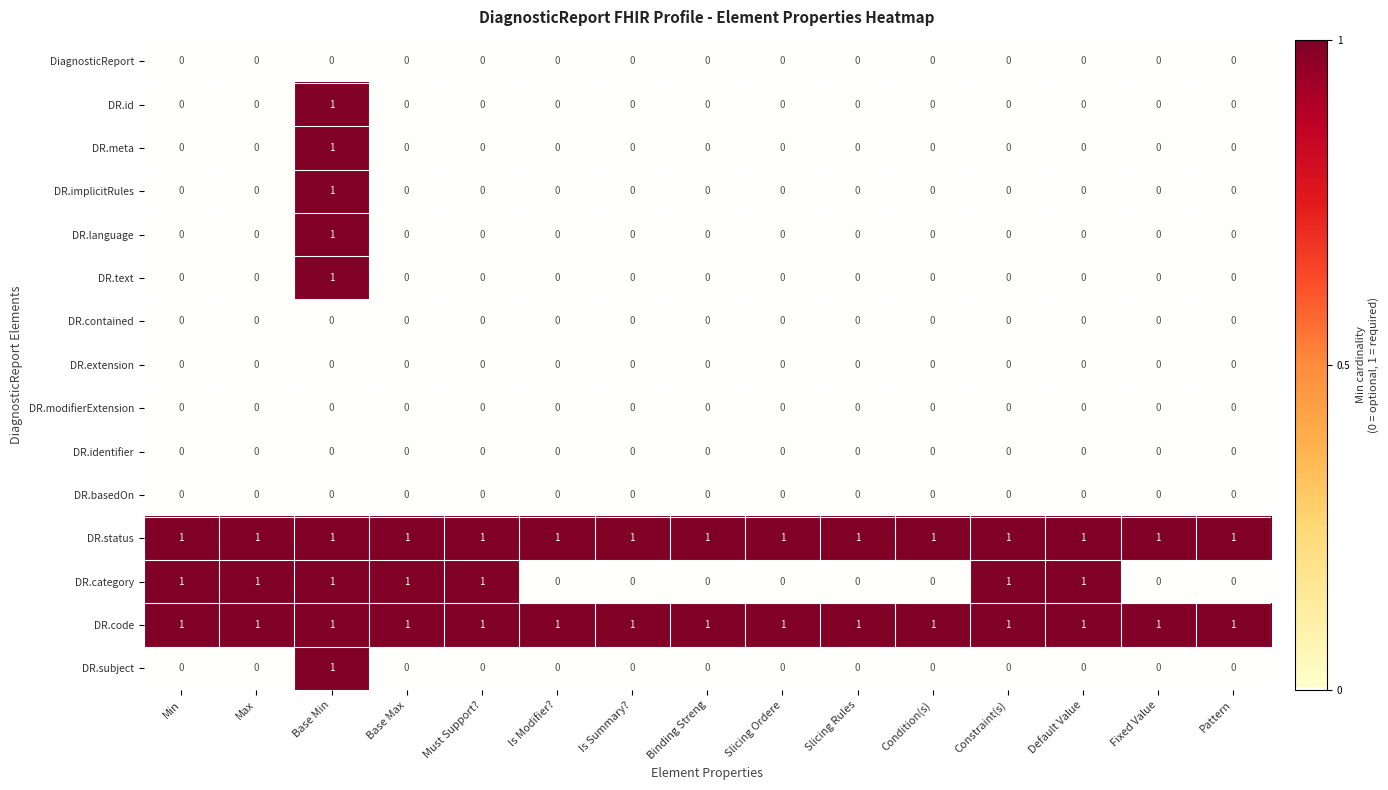

At which category is the sum across all series the highest?

Base Min